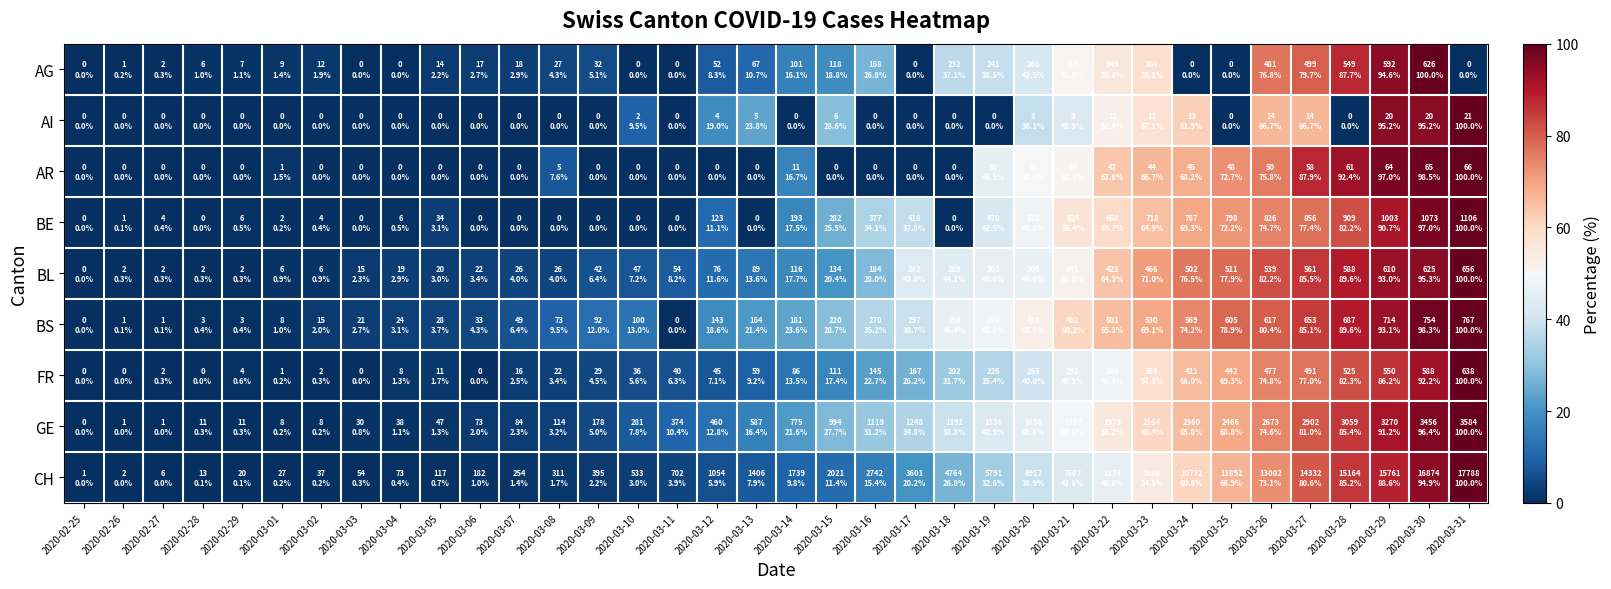

What is the maximum value shown in the chart?

100.0